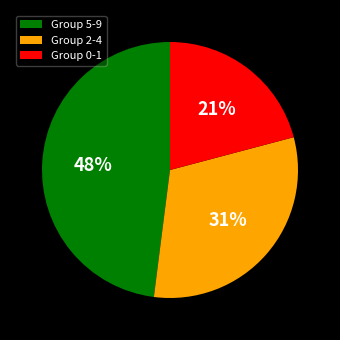

Does any single category account for the majority?

No